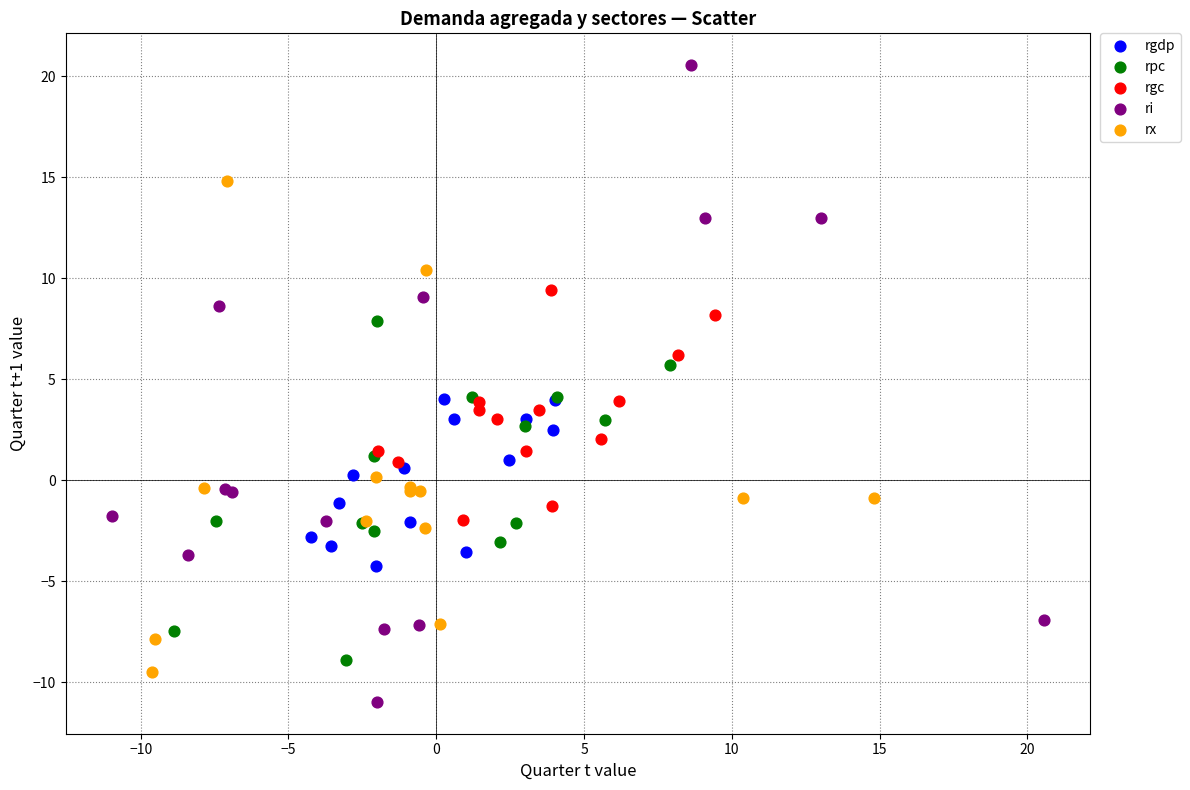

Which series contains the lowest Y value?

ri